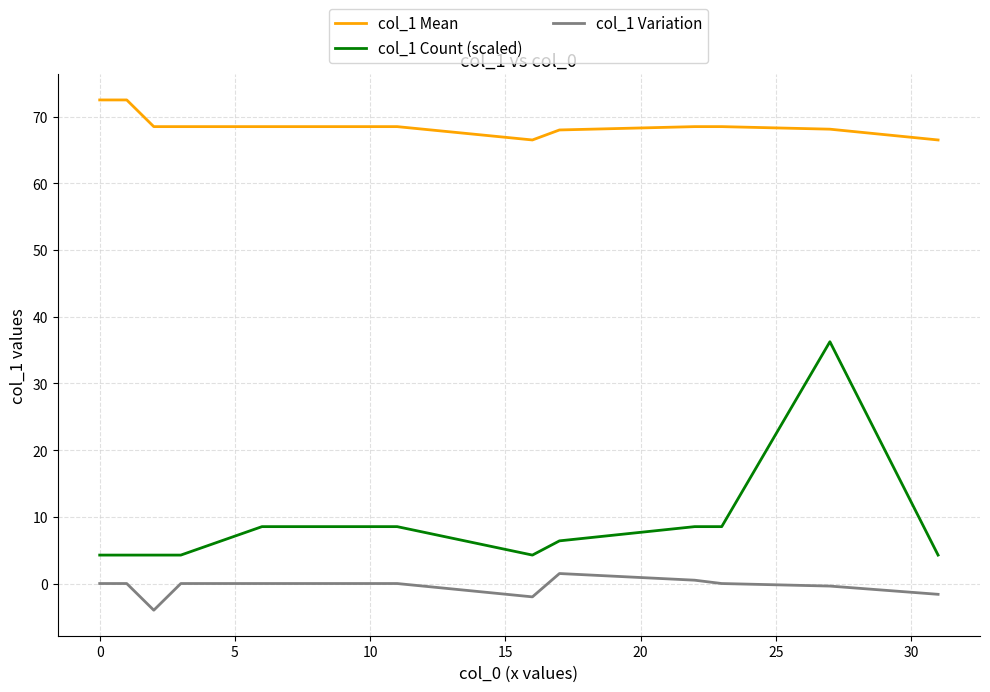

Which series has the widest spread of values?

col_1 Count (scaled)